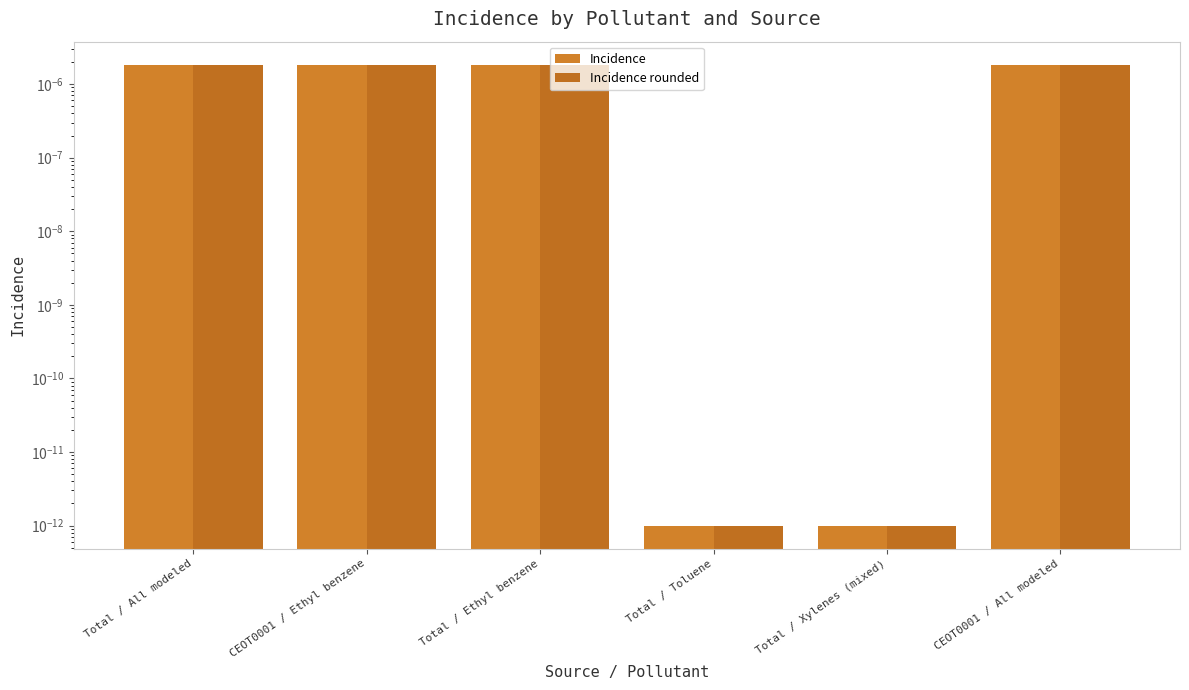

What position from the right is Total / Ethyl benzene?

4